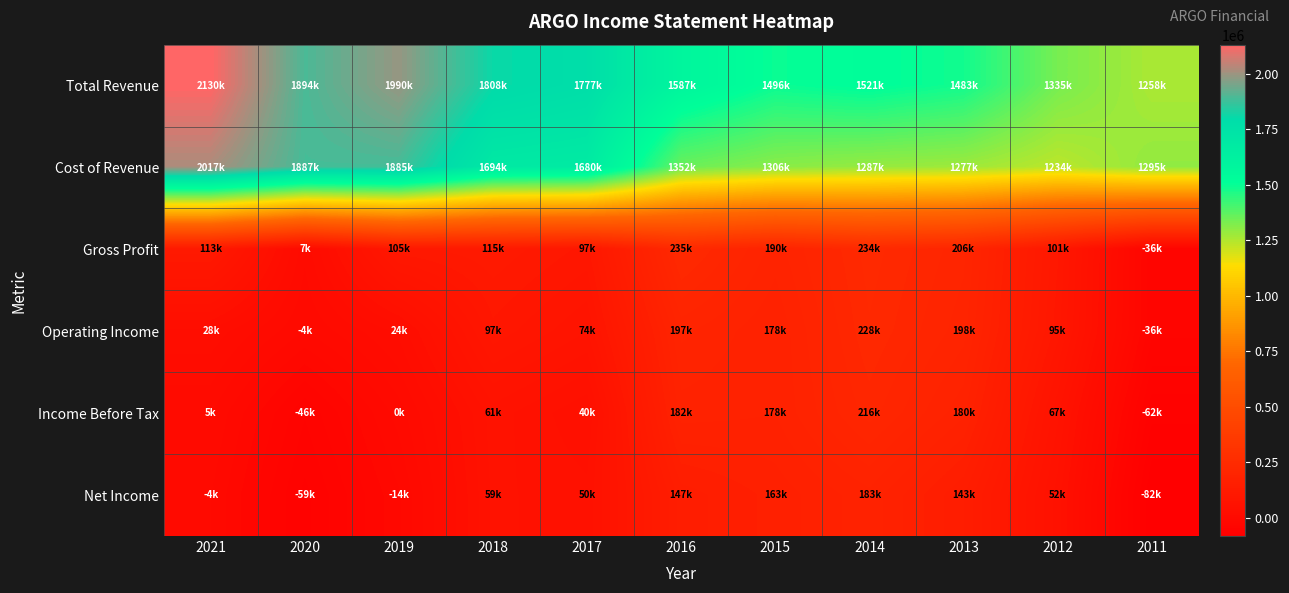

What is the spread (max minus min) of values at 2021?

2134100